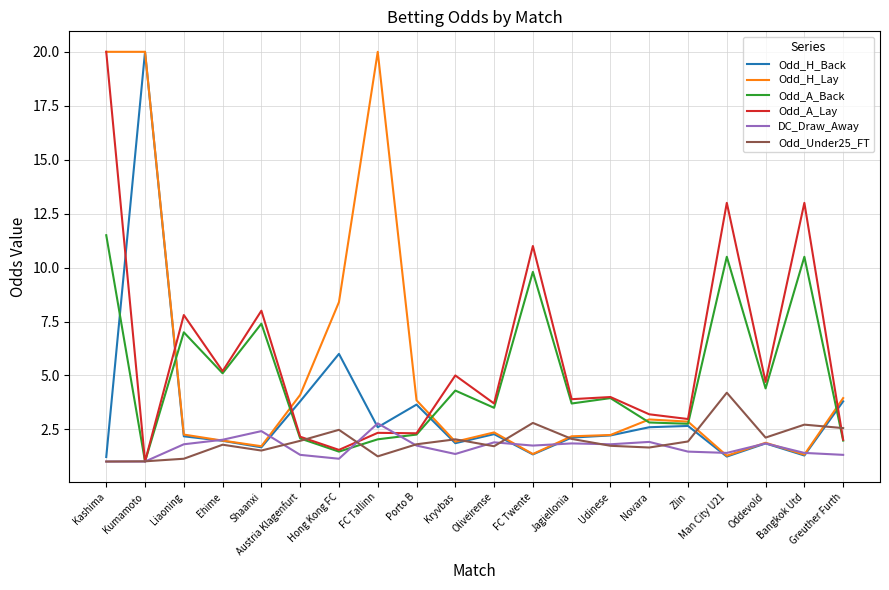

True or false: Odd_A_Back has a value of 4.4 at Oddevold.

True